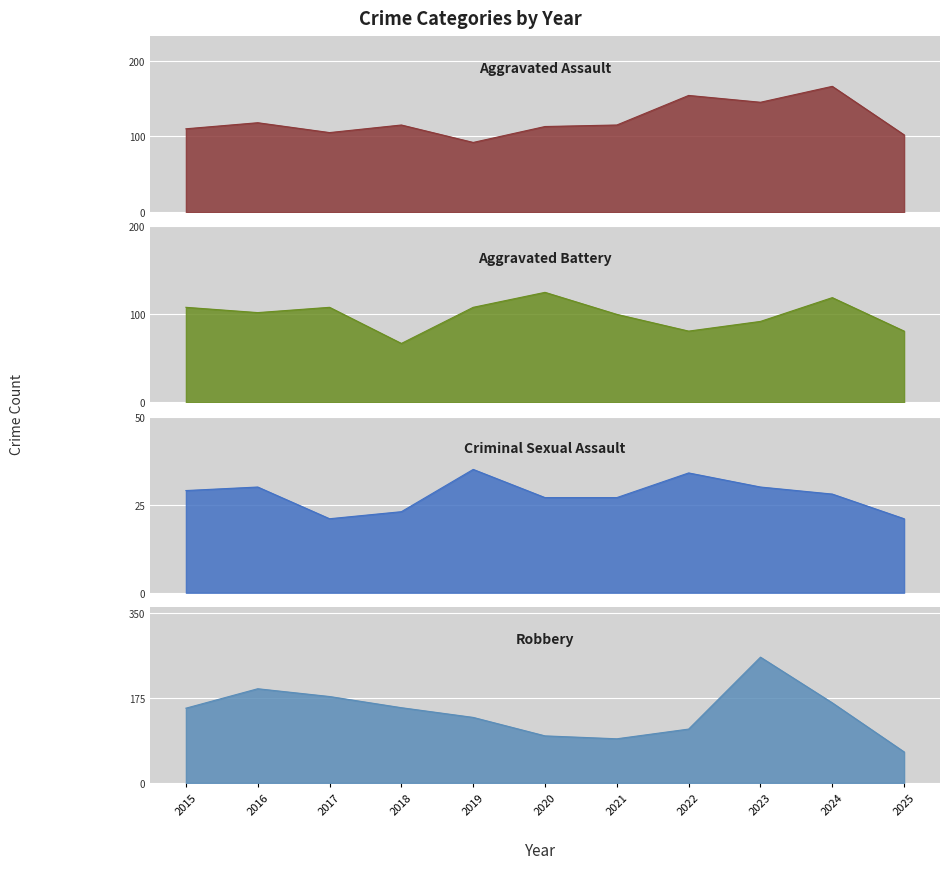

How many lines are shown in the chart?

4